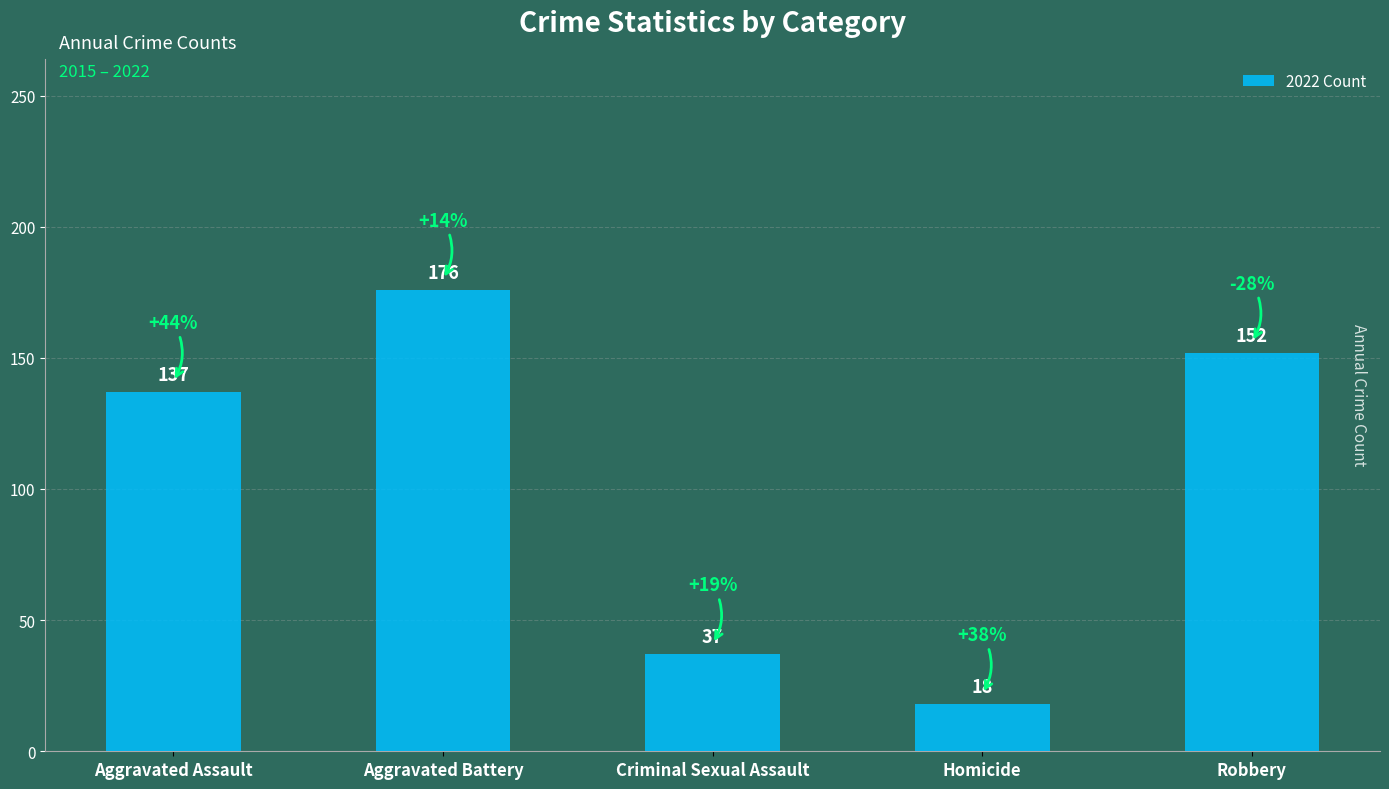

Reading left to right, what are all the values shown in this chart?

Aggravated Assault=137	Aggravated Battery=176	Criminal Sexual Assault=37	Homicide=18	Robbery=152